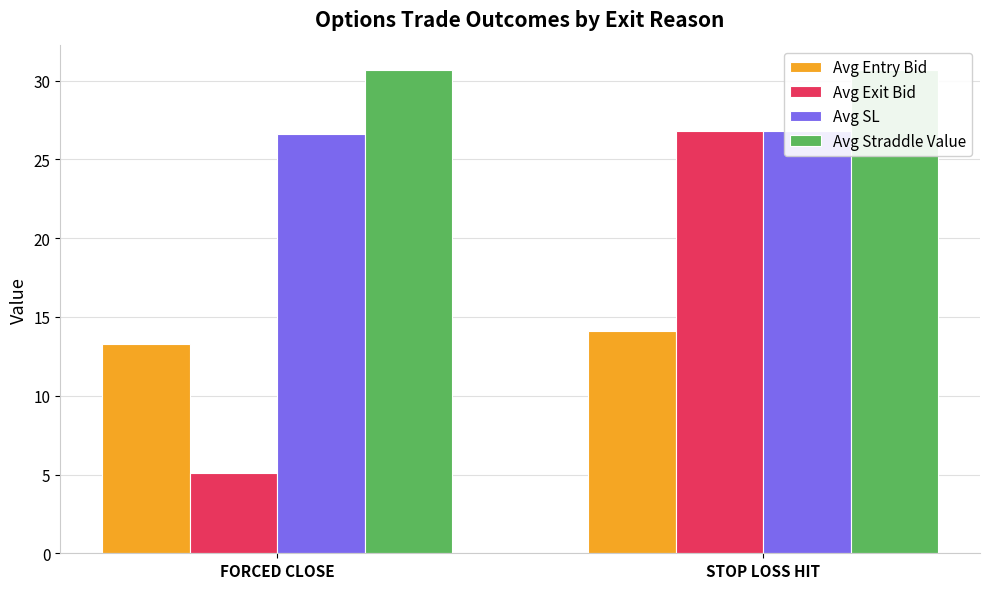

Reading right to left, extract all data points from this chart.

Avg Entry Bid: STOP LOSS HIT=14.1	FORCED CLOSE=13.3
Avg Exit Bid: STOP LOSS HIT=26.8	FORCED CLOSE=5.1
Avg SL: STOP LOSS HIT=26.8	FORCED CLOSE=26.6
Avg Straddle Value: STOP LOSS HIT=30.7	FORCED CLOSE=30.7